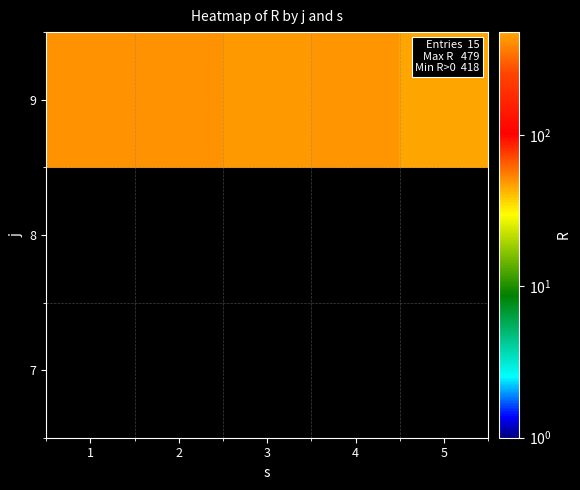

Between 1 and 2, which is larger?

1